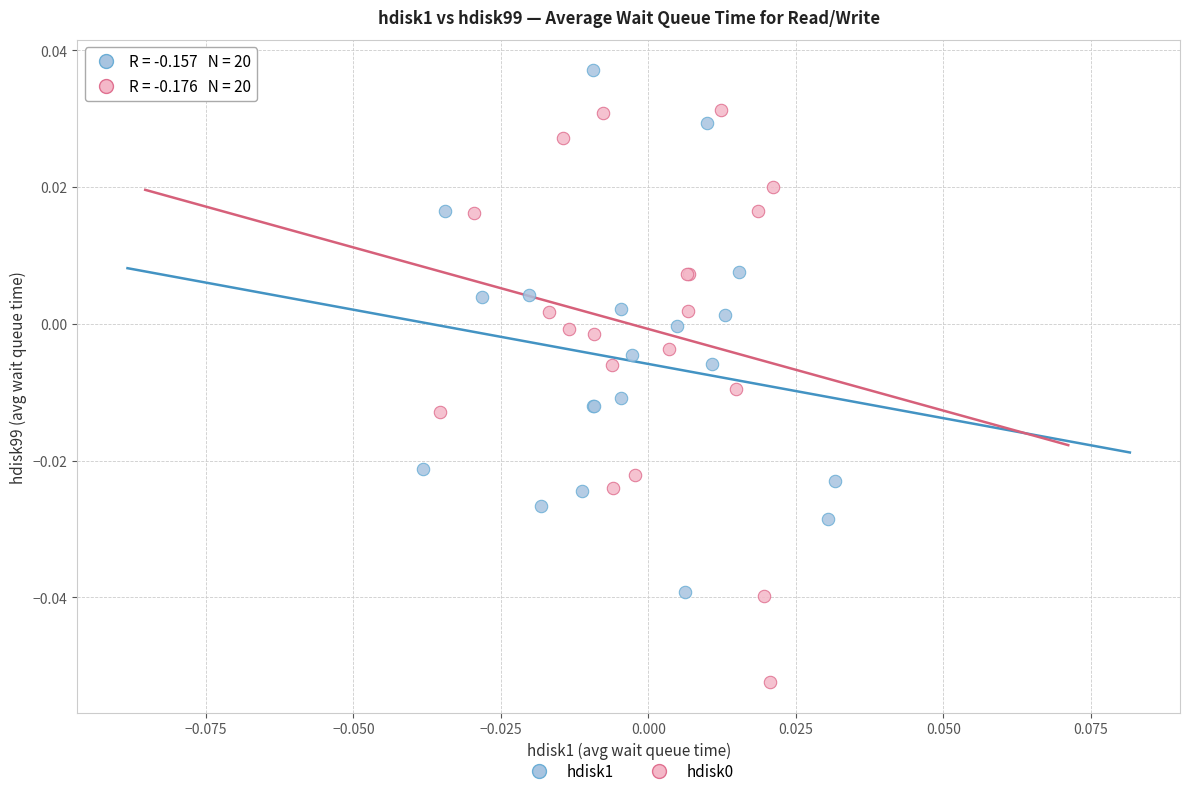

Which series contains the highest Y value?

hdisk1